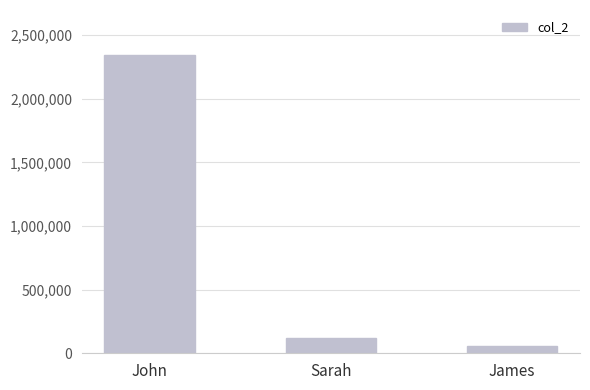

Does the chart contain stacked bars?

No